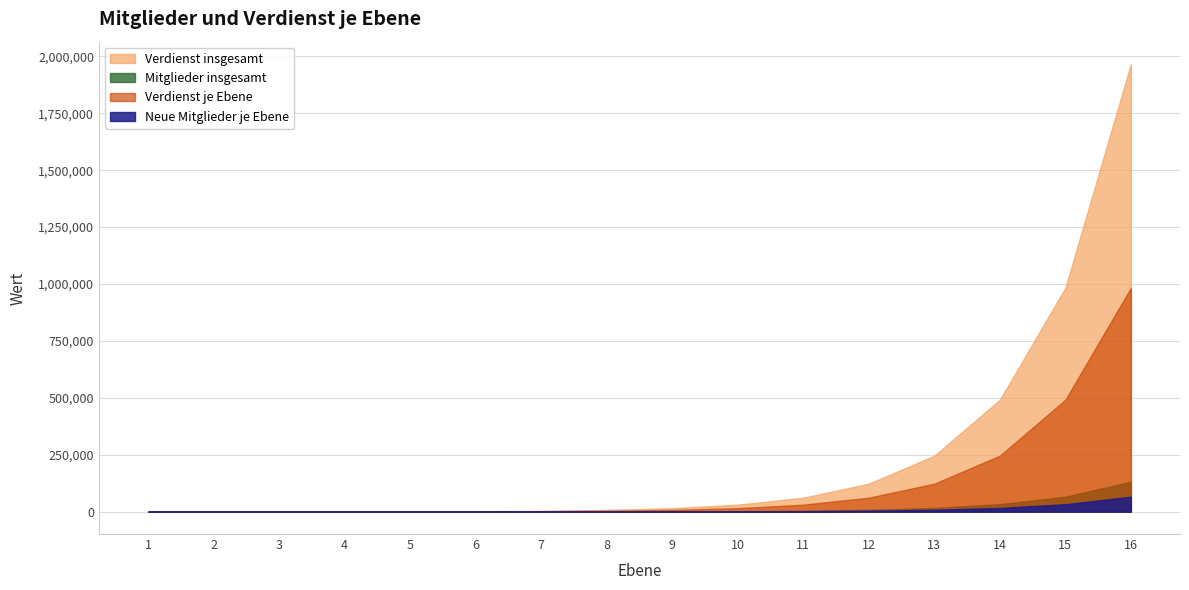

What value does the Verdienst insgesamt series have at 13, to the nearest 10?

245710